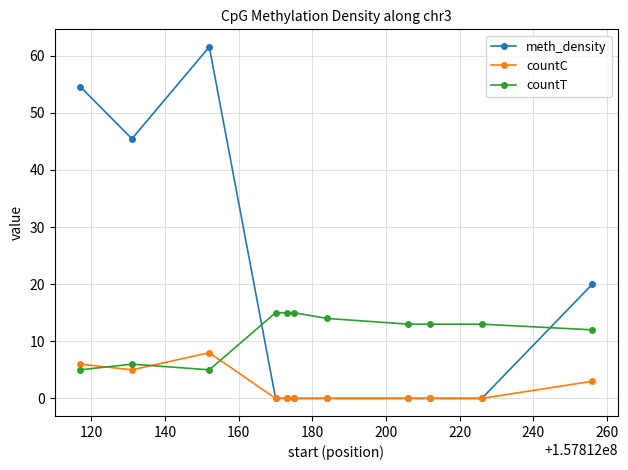

Count the countC values in the range 0 to 5.

9